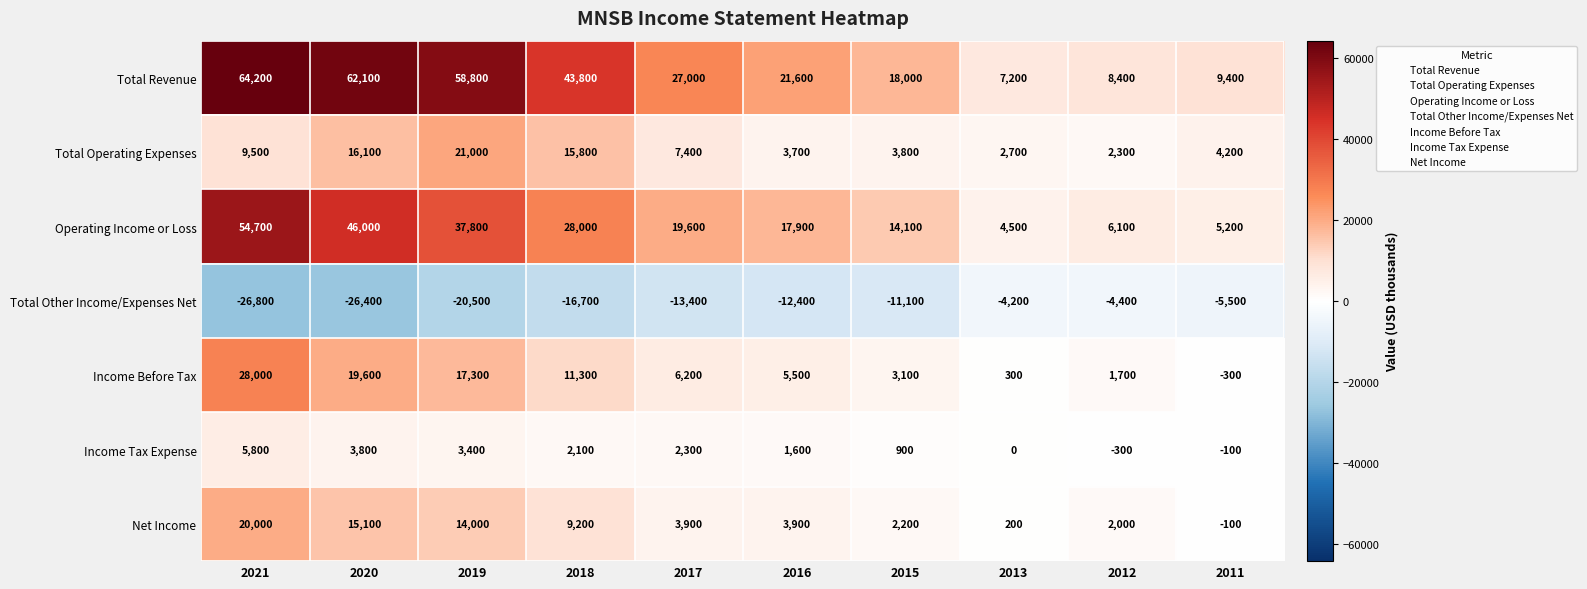

Rank the series at 2020 from lowest to highest value.

Total Other Income/Expenses Net, Income Tax Expense, Net Income, Total Operating Expenses, Income Before Tax, Operating Income or Loss, Total Revenue